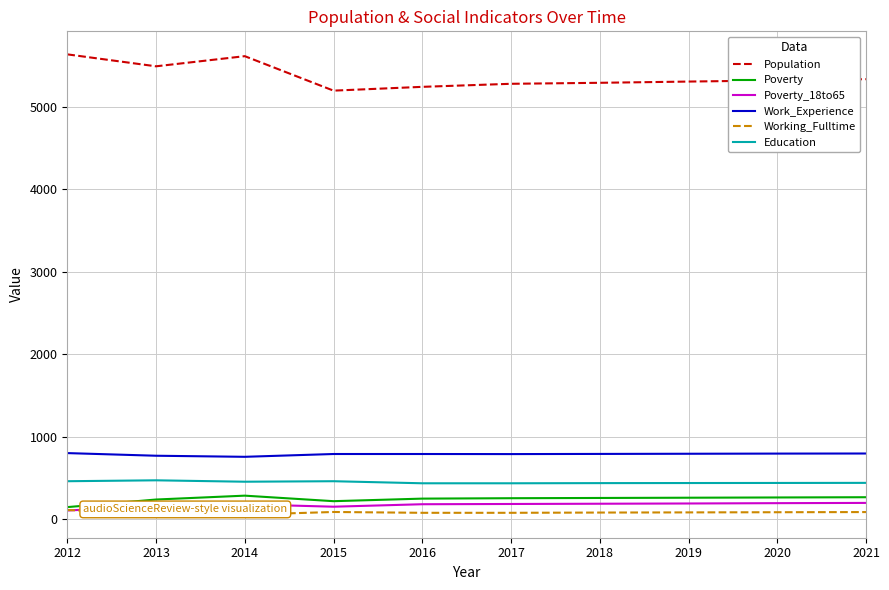

True or false: Working_Fulltime and Education intersect in this chart.

False